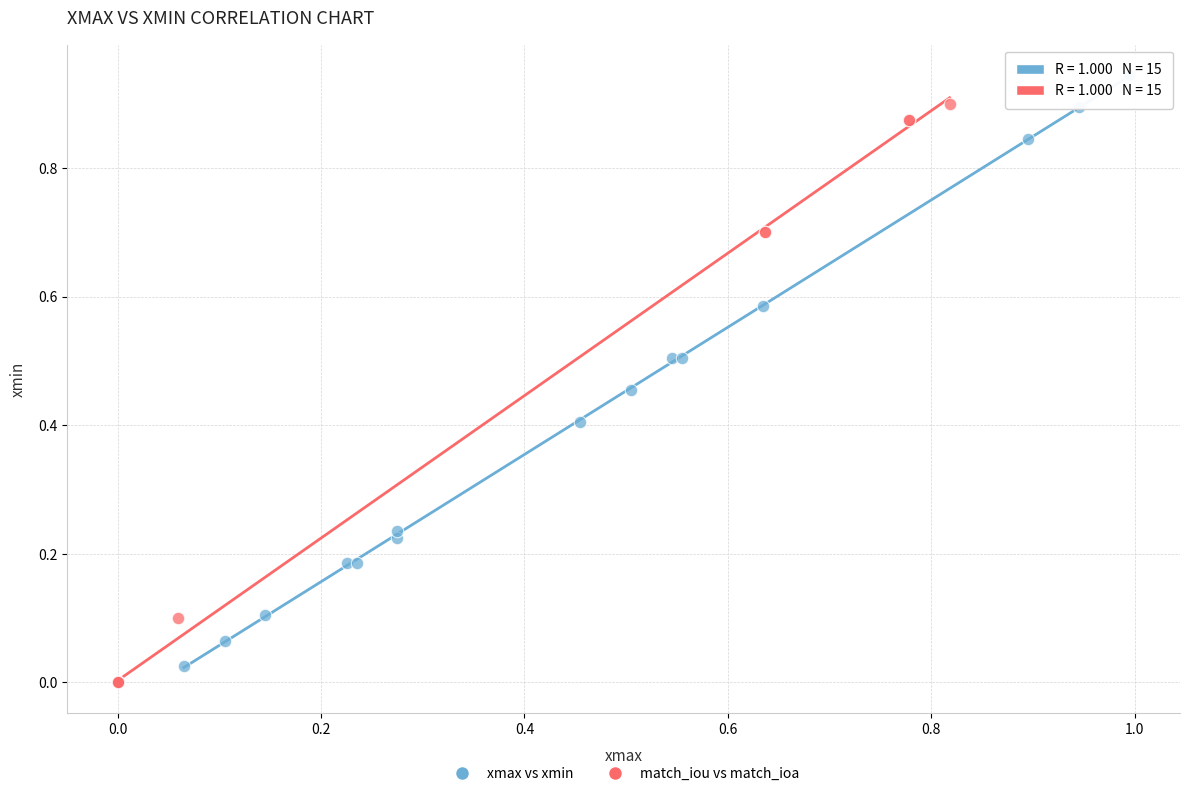

Which series contains the highest Y value?

xmax vs xmin